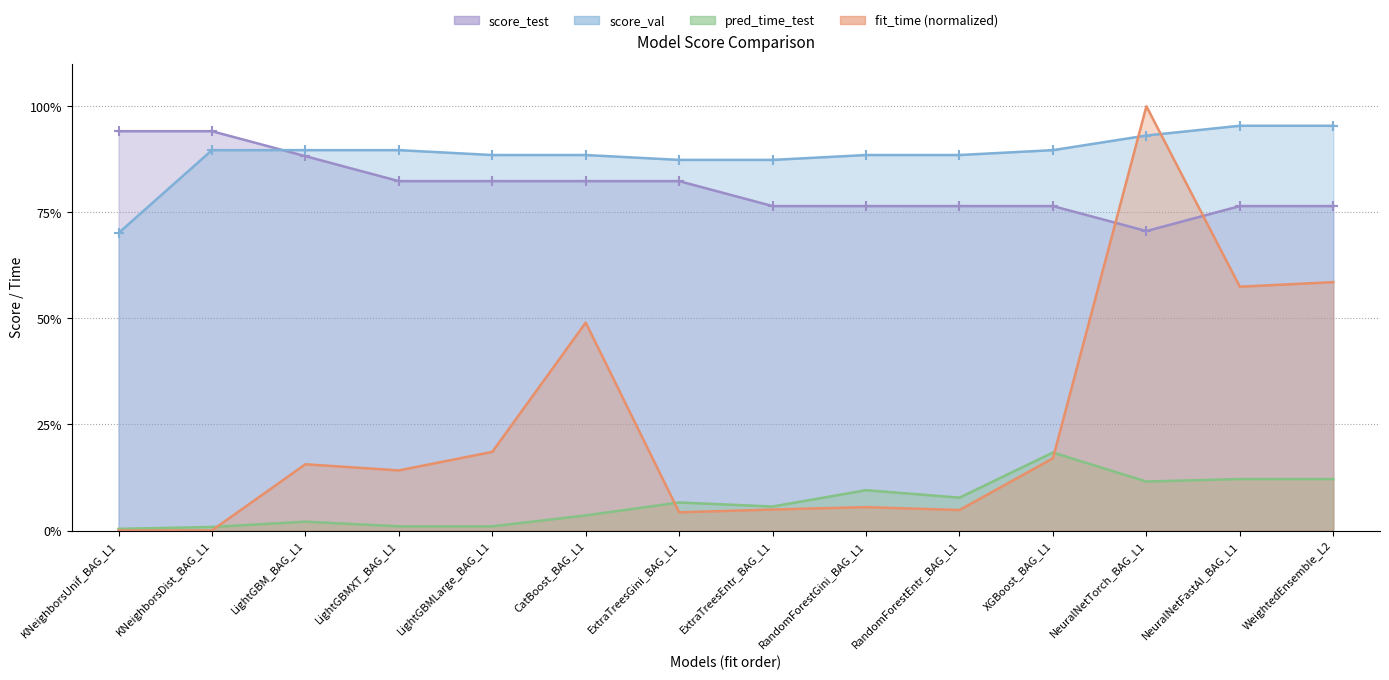

What is the total value across all series at XGBoost_BAG_L1?

2.0